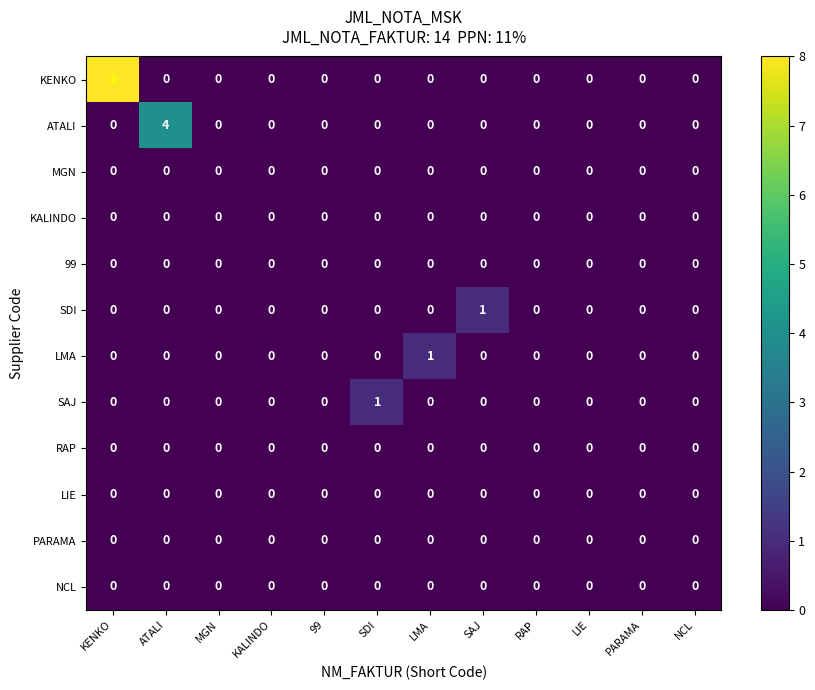

Between 99 and LMA, which series saw the biggest shift?

LMA